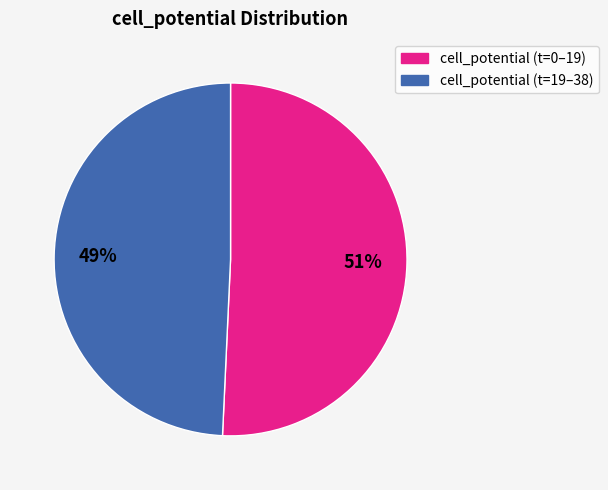

Is there any slice that represents more than half of the pie?

Yes